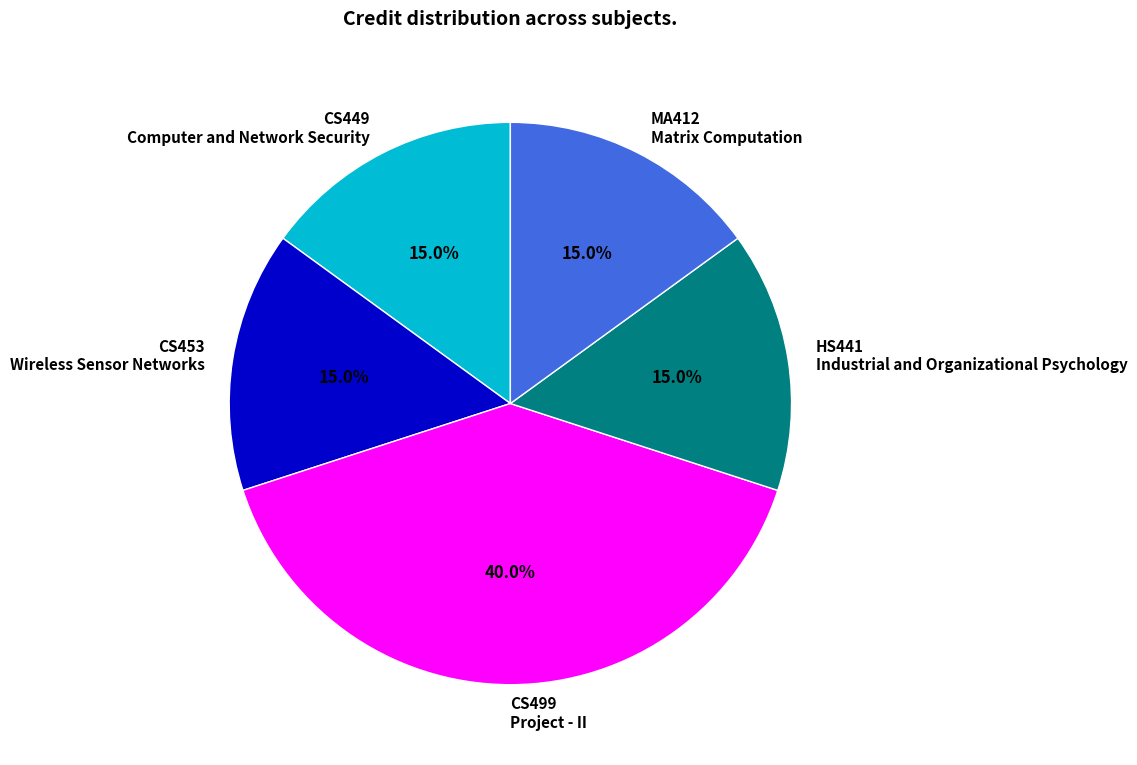

Is there any slice that represents more than half of the pie?

No